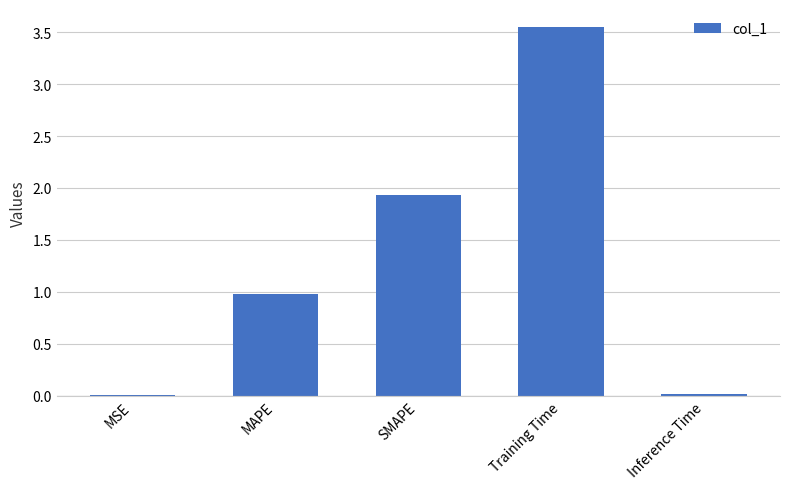

Which category has the highest value across all series?

Training Time